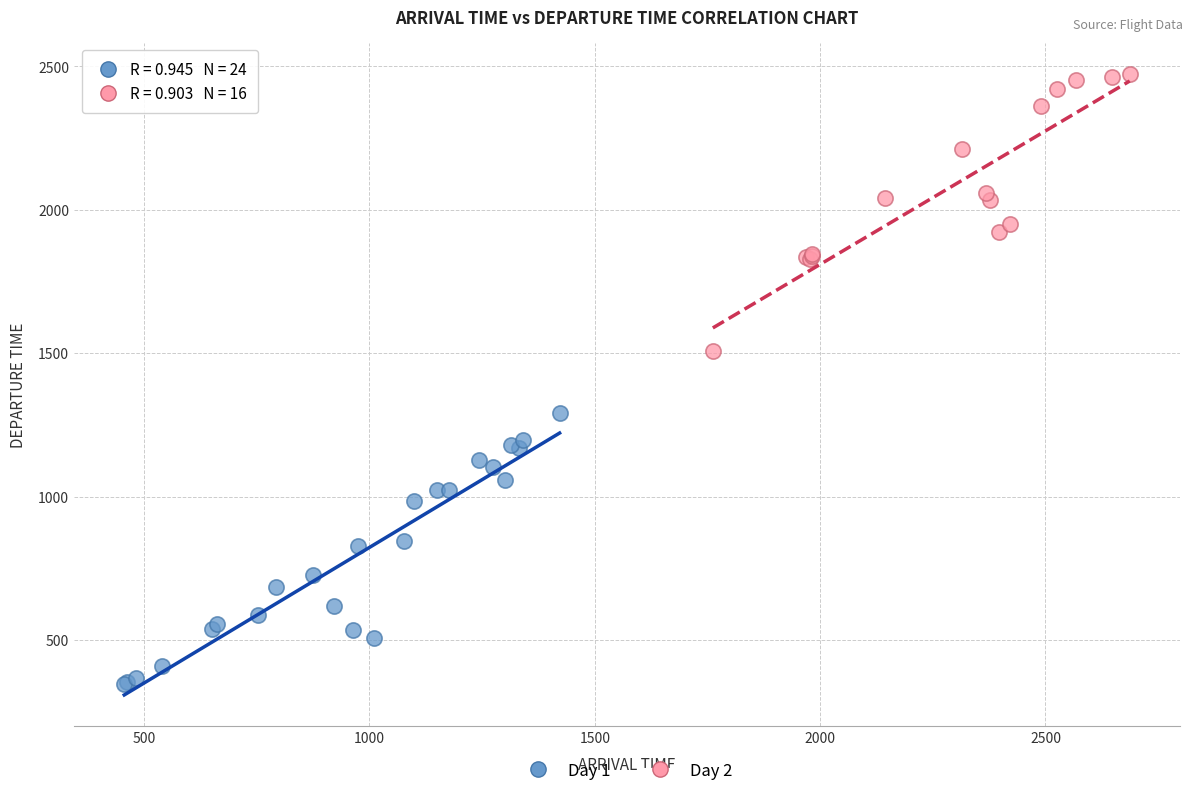

Which series reaches the minimum Y coordinate?

Day 1